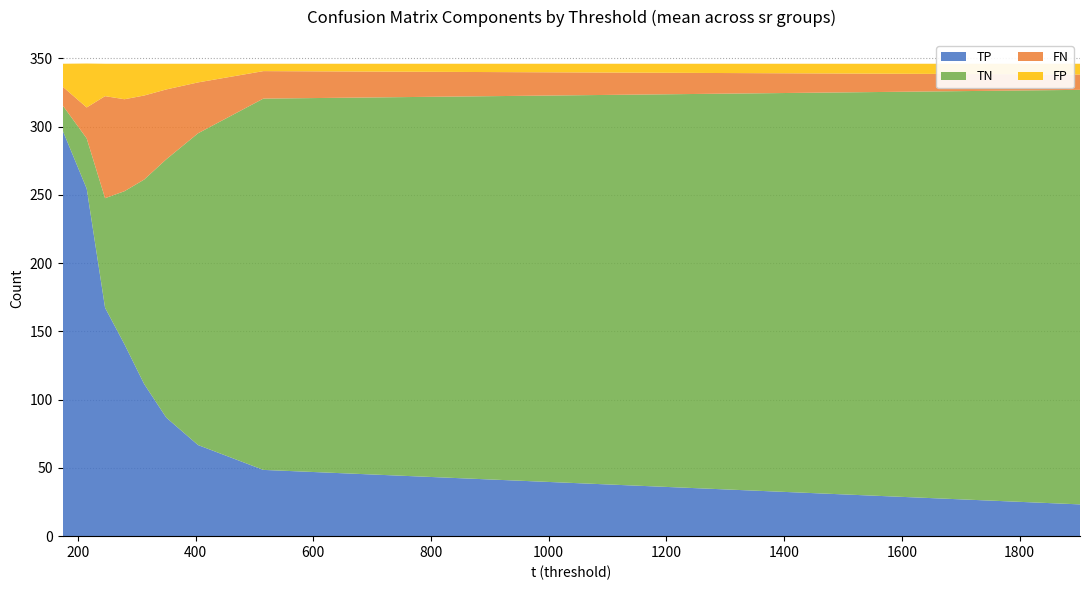

What is the maximum value for TP?

297.3